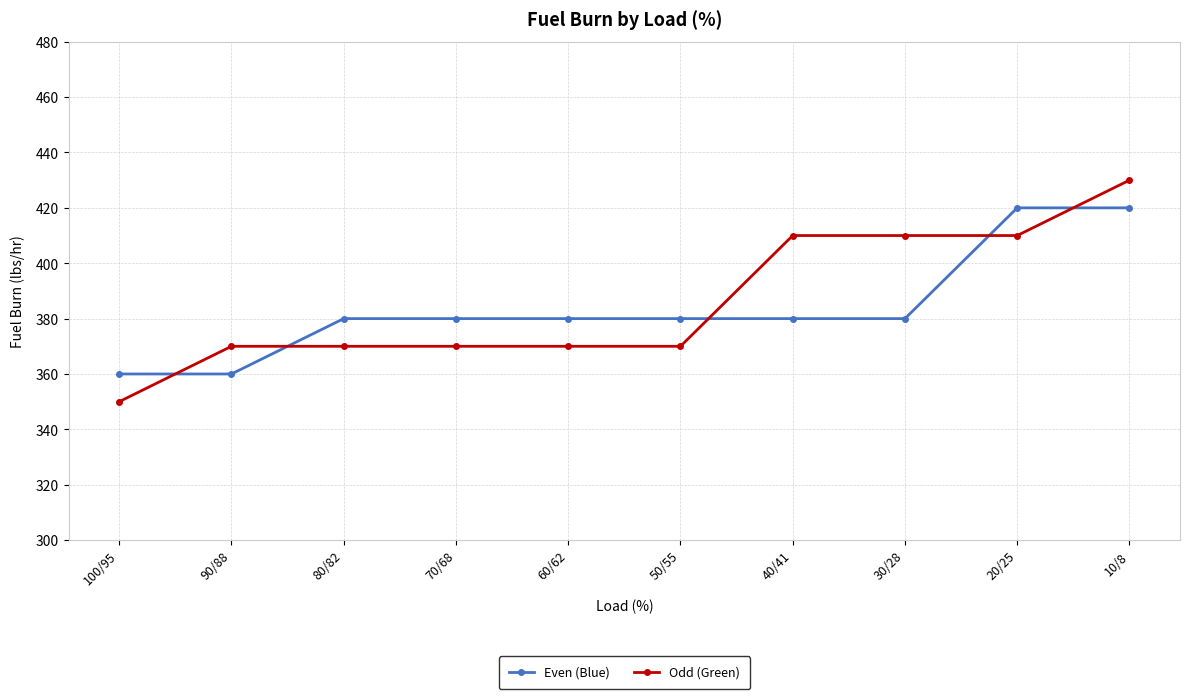

Rank the series by their average value, from highest to lowest.

Odd (Green), Even (Blue)